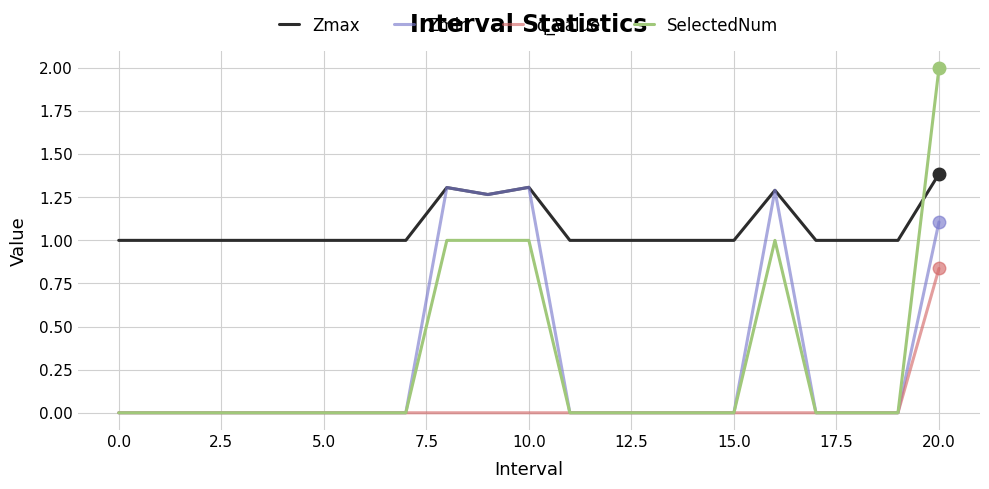

Which series has the largest total across all categories?

Zmax